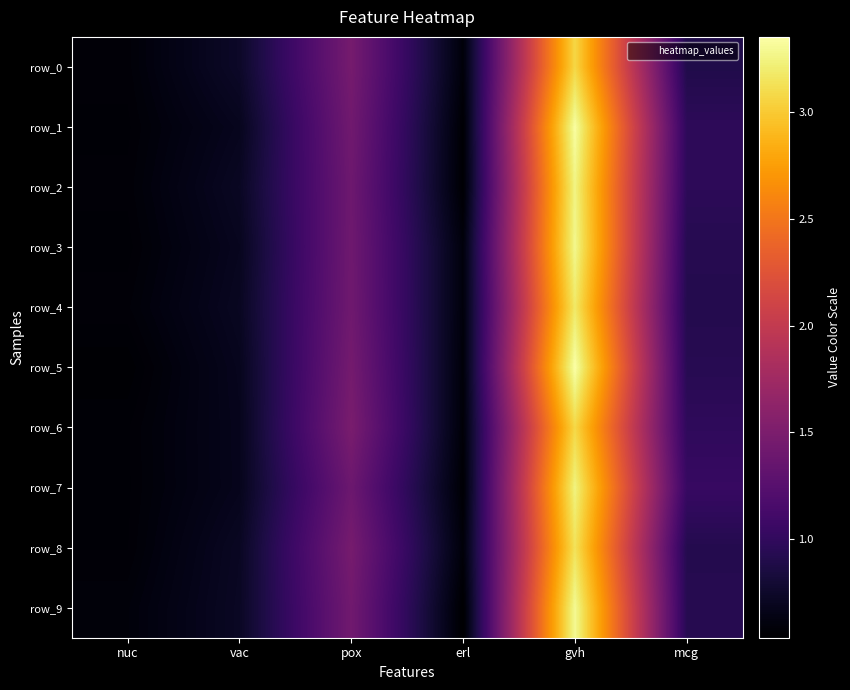

At which category does the chart reach its peak across all series?

gvh